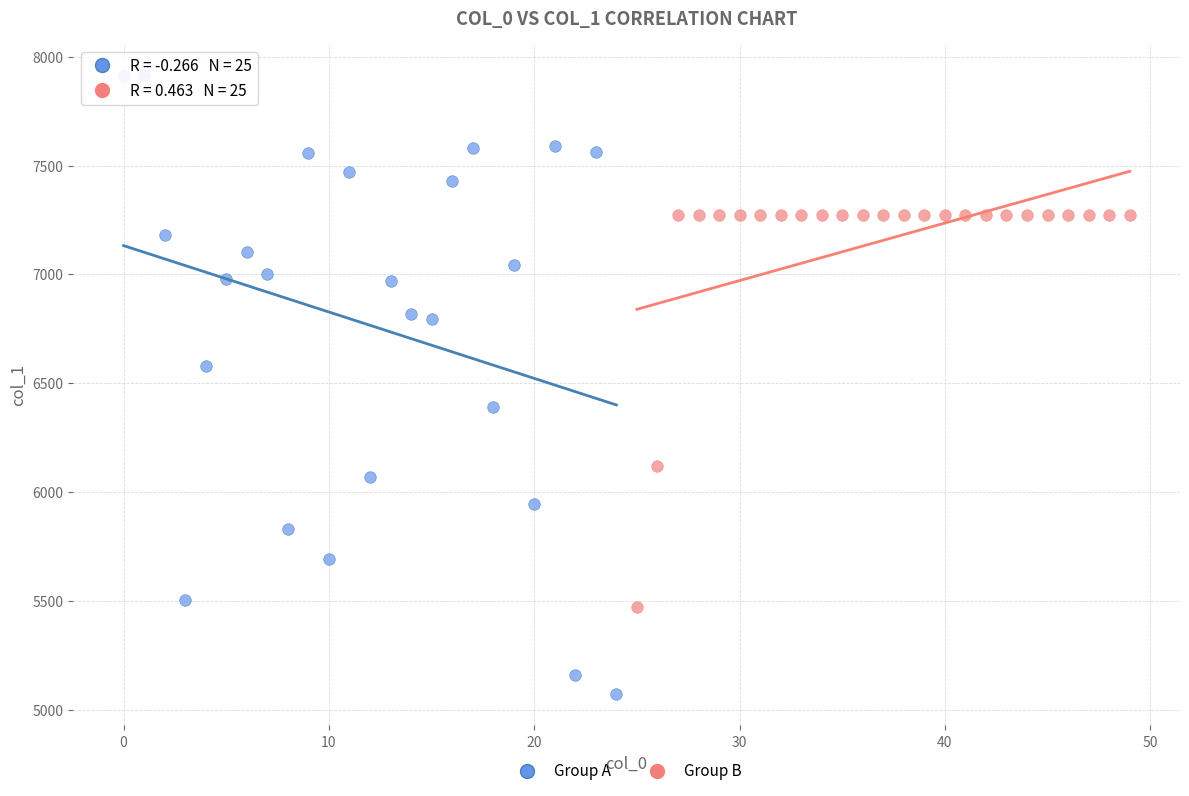

What are all the series names shown in the legend?

Group A, Group B